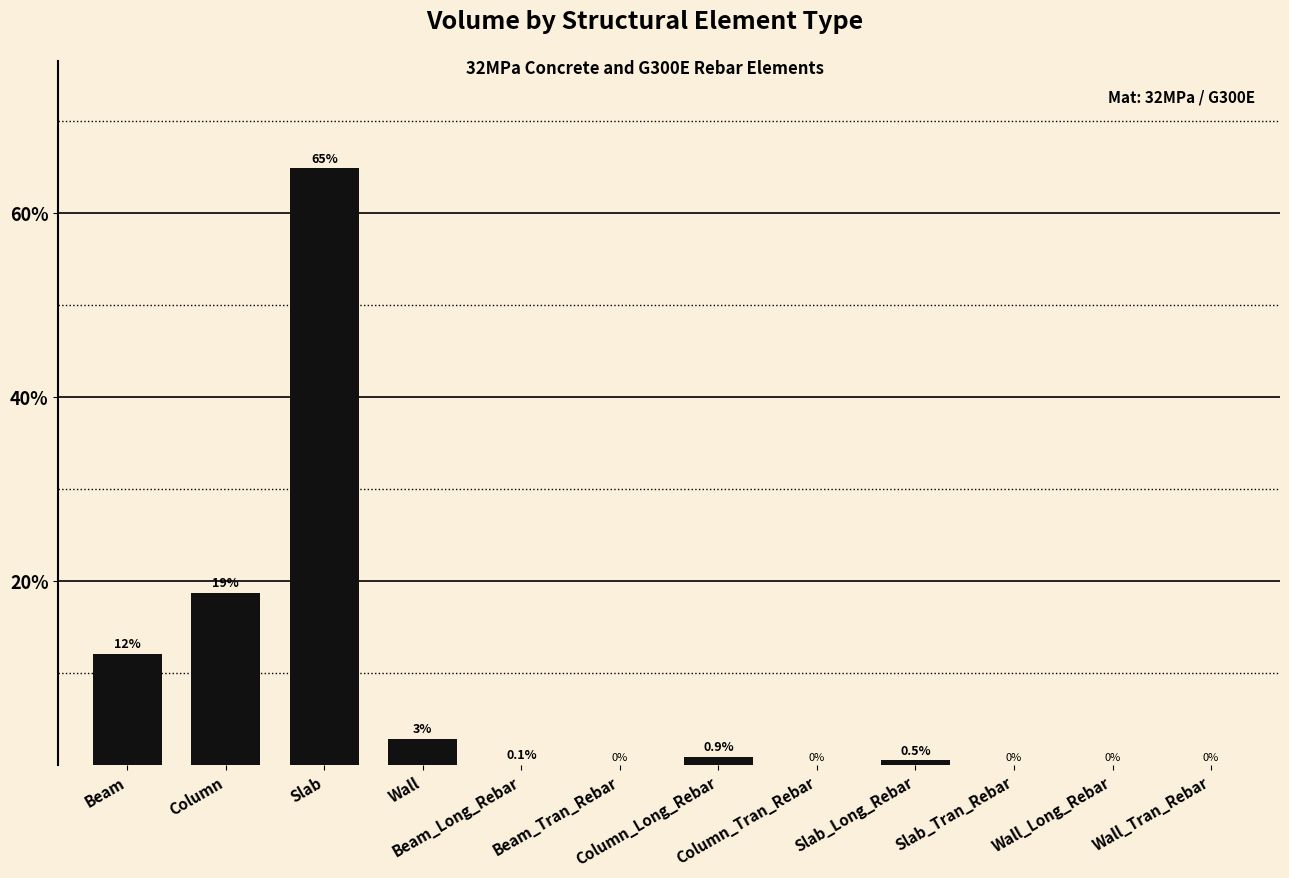

What is the maximum value shown in the chart?

64.9